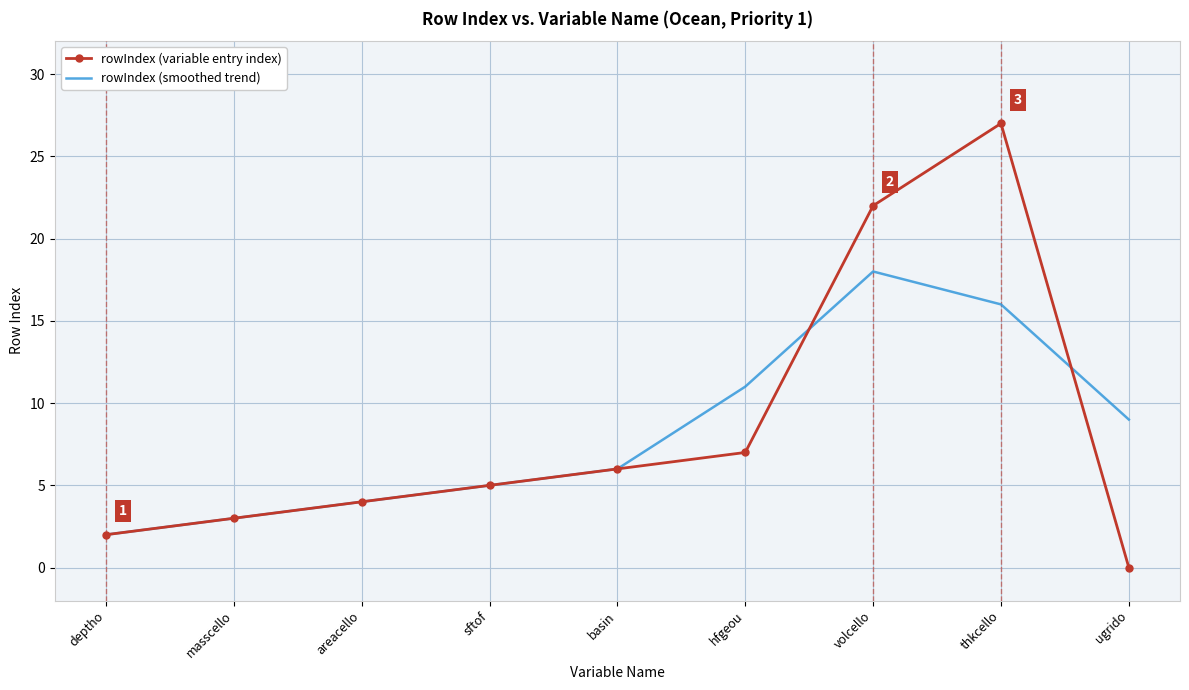

What are all the series names shown in the legend?

rowIndex (variable entry index), rowIndex (smoothed trend)